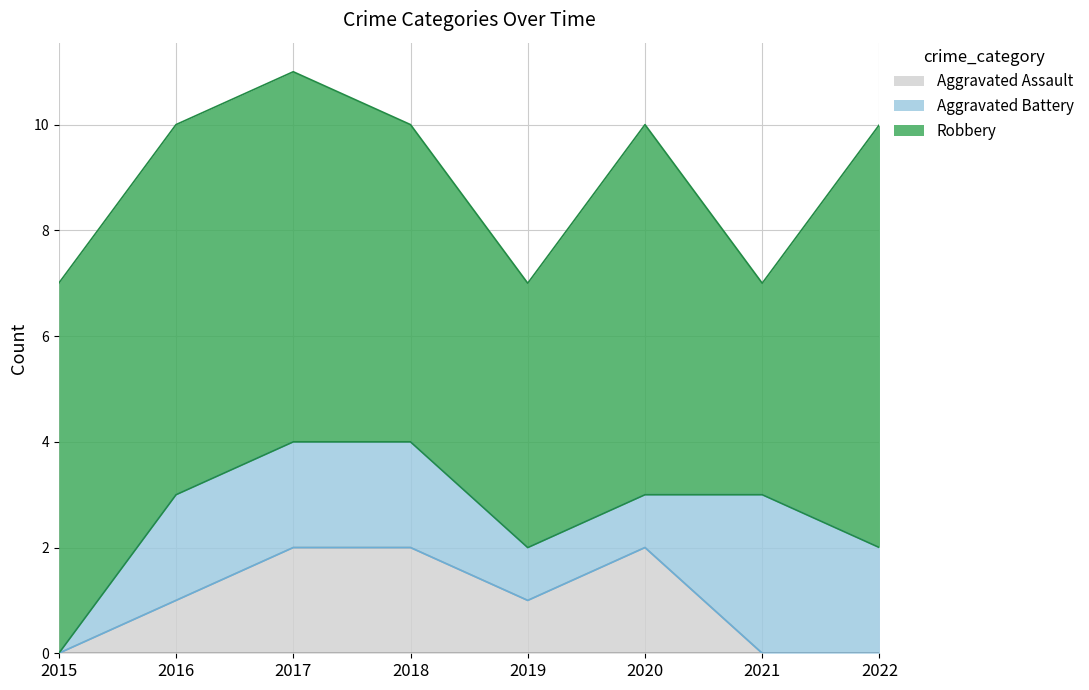

How many values in the Aggravated Assault series are below 1?

3